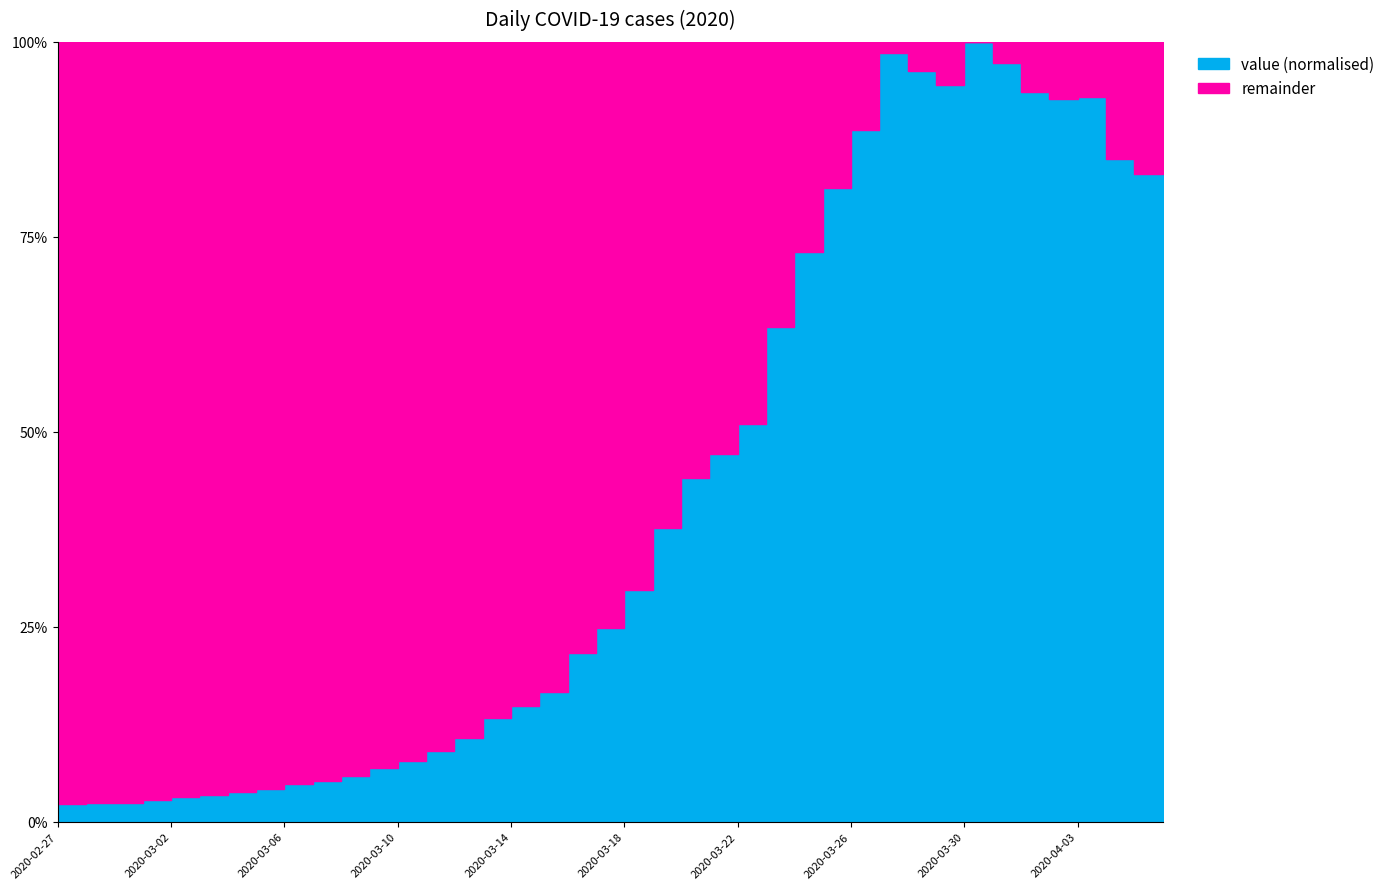

What is the value of the 20th point from the left?

656